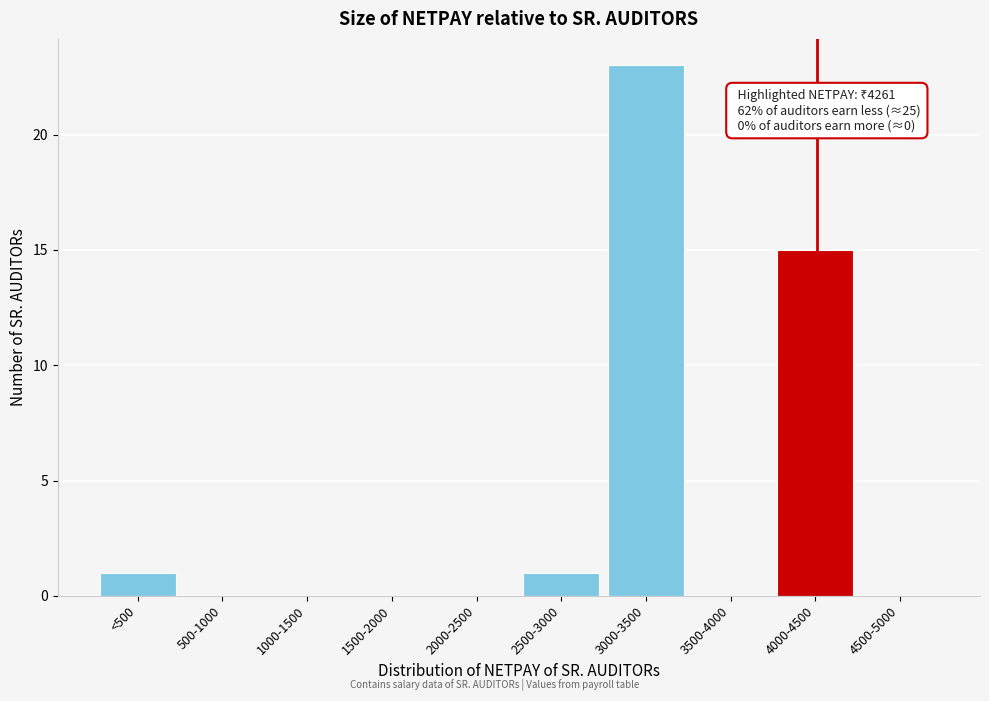

Reading right to left, extract all data points from this chart.

4500-5000=0	4000-4500=15	3500-4000=0	3000-3500=23	2500-3000=1	2000-2500=0	1500-2000=0	1000-1500=0	500-1000=0	<500=1